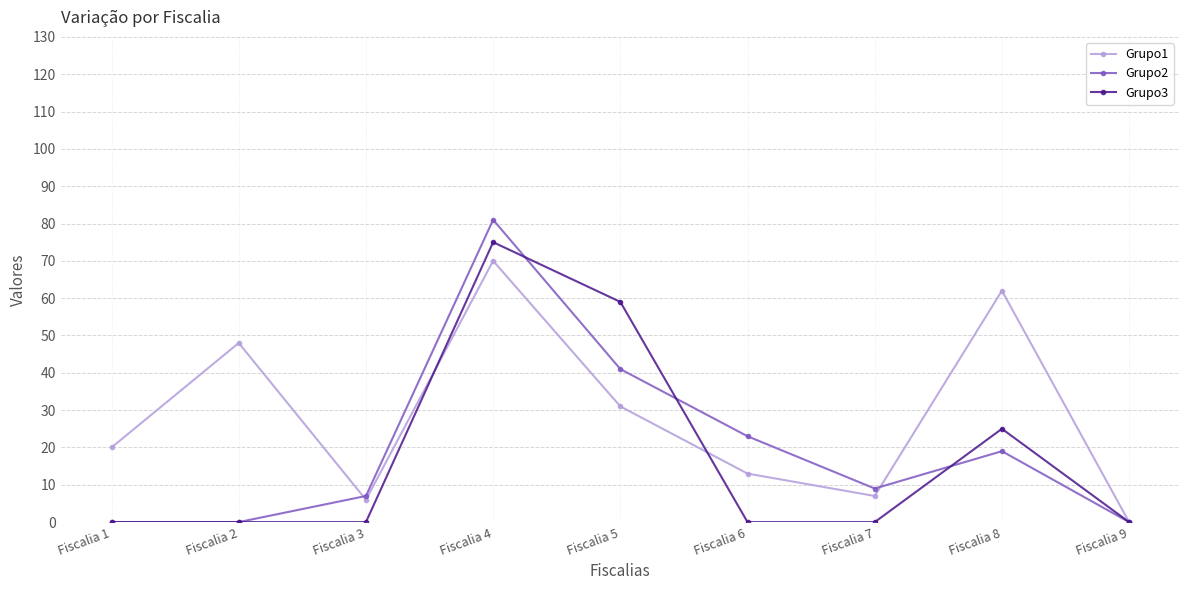

At which label is Grupo2 closest to 40?

Fiscalia 5